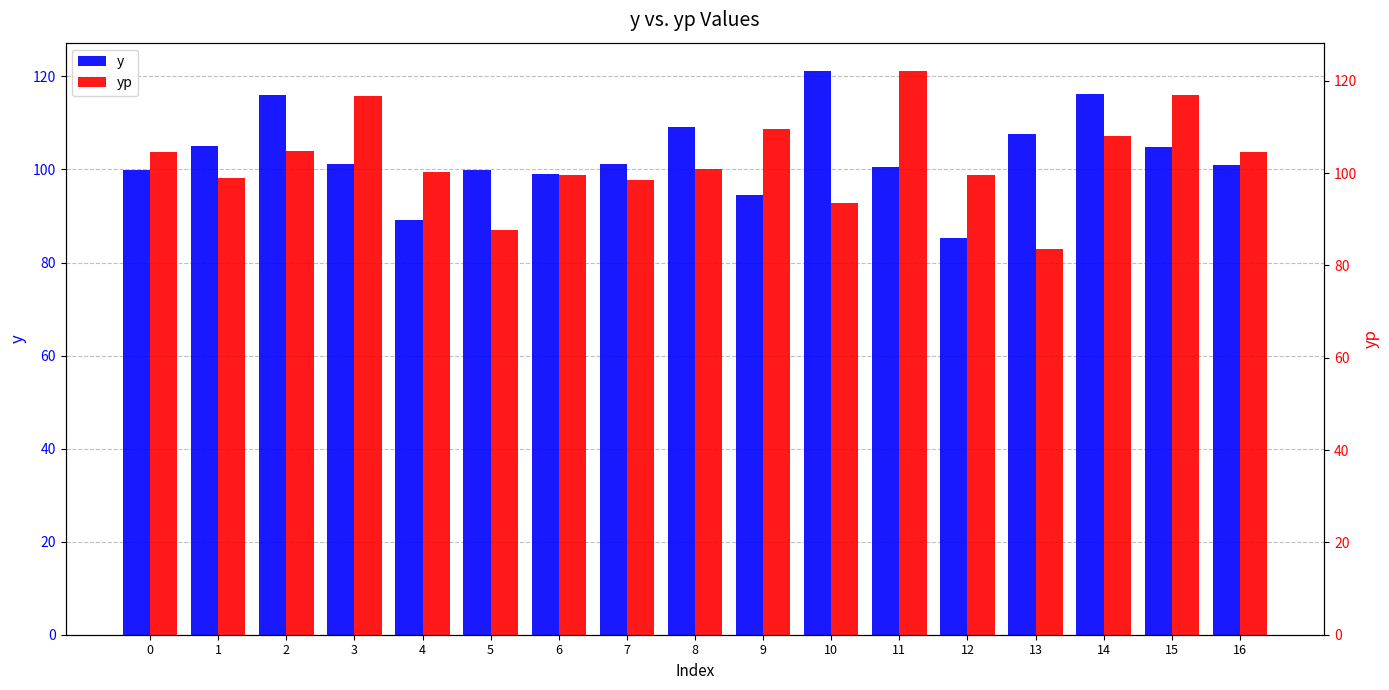

Count the number of categories in the chart.

17